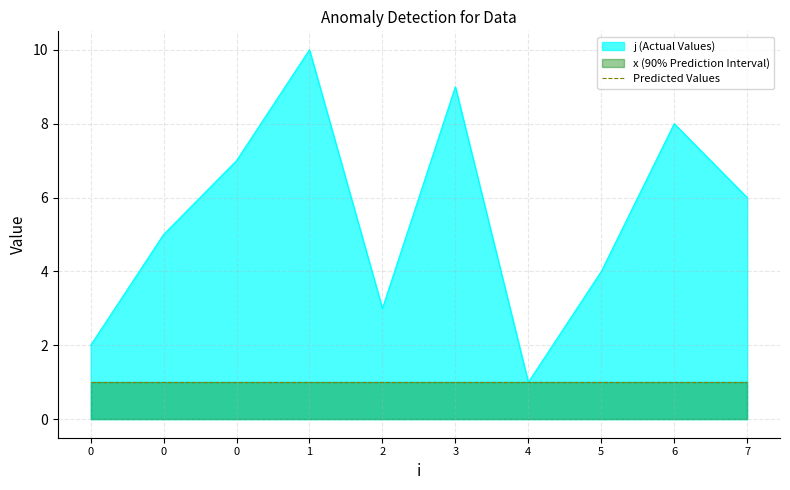

List the labels in order of value, smallest first.

4, 0, 2, 5, 0, 7, 0, 6, 3, 1